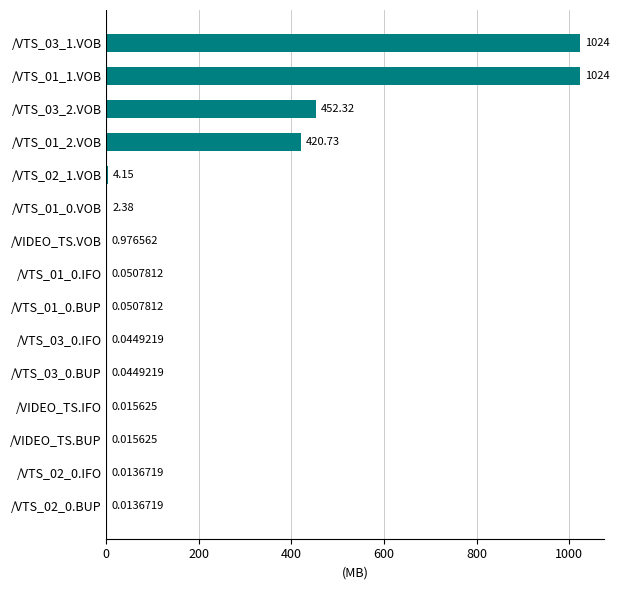

At which label is the value closest to 512?

/VTS_03_2.VOB